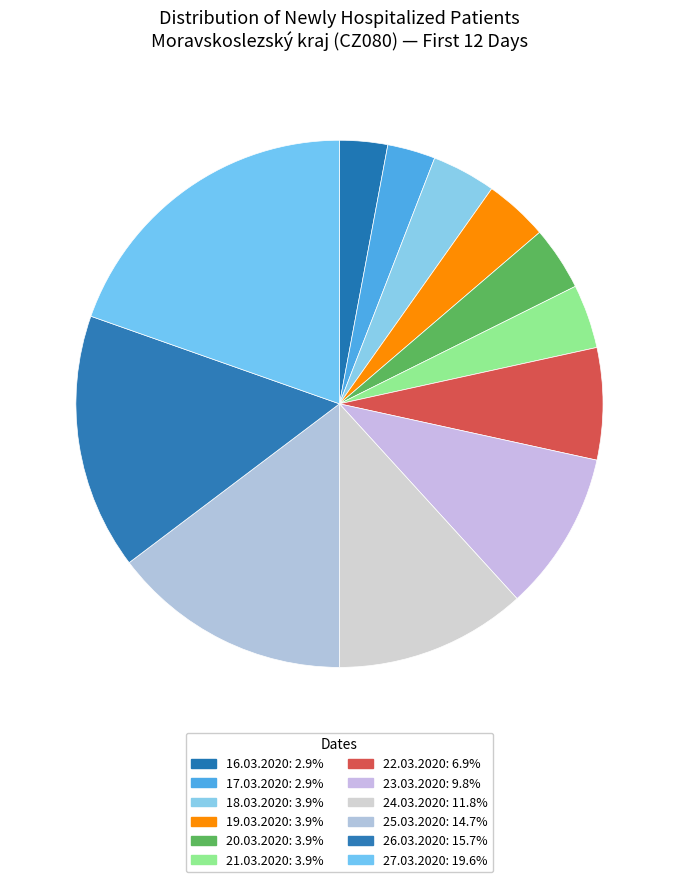

What percentage is NOT represented by 22.03.2020?

93.1%